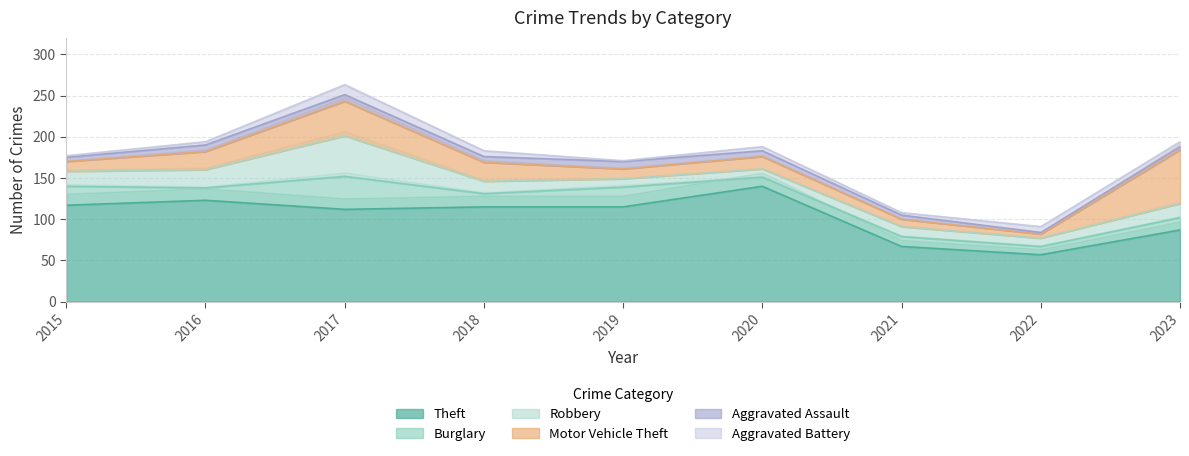

What is the difference between the highest and lowest values at 2017?

104